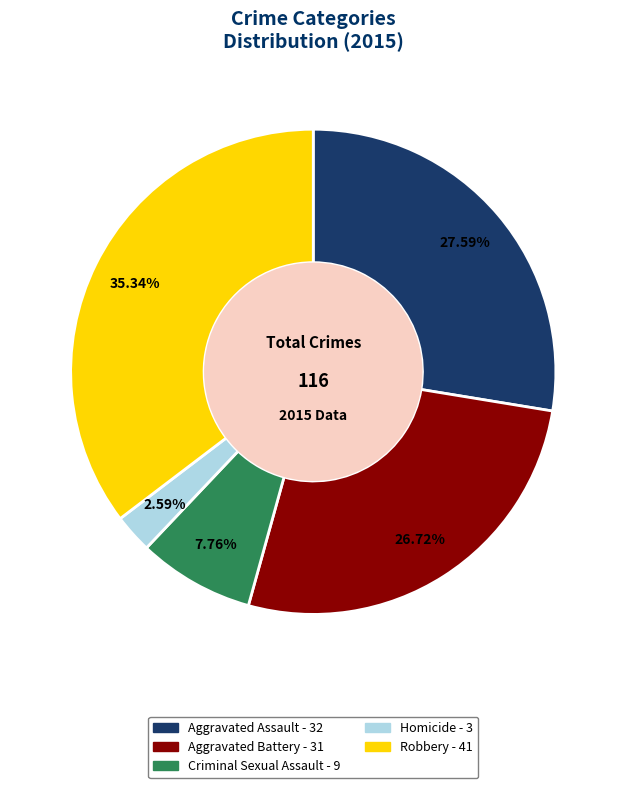

To the nearest percent, what is the combined percentage of Aggravated Assault and Aggravated Battery?

54%